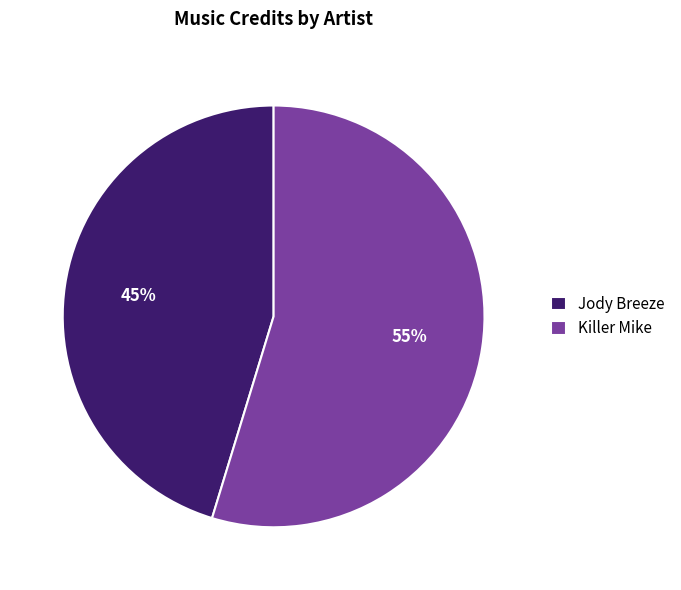

Which category has the smallest portion of the pie?

Jody Breeze